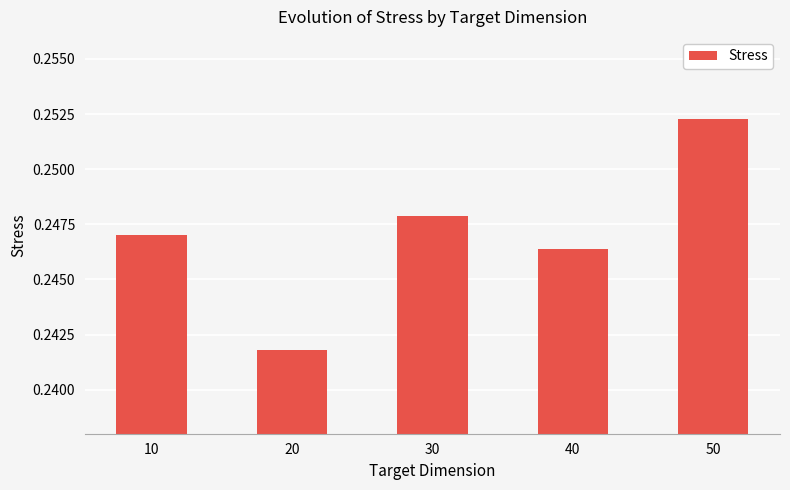

Rank the categories by value from lowest to highest.

20, 40, 10, 30, 50